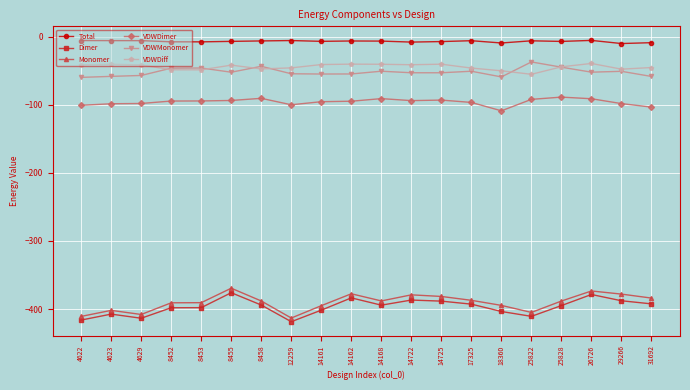

What is the total value across all series at 14162?

-956.3